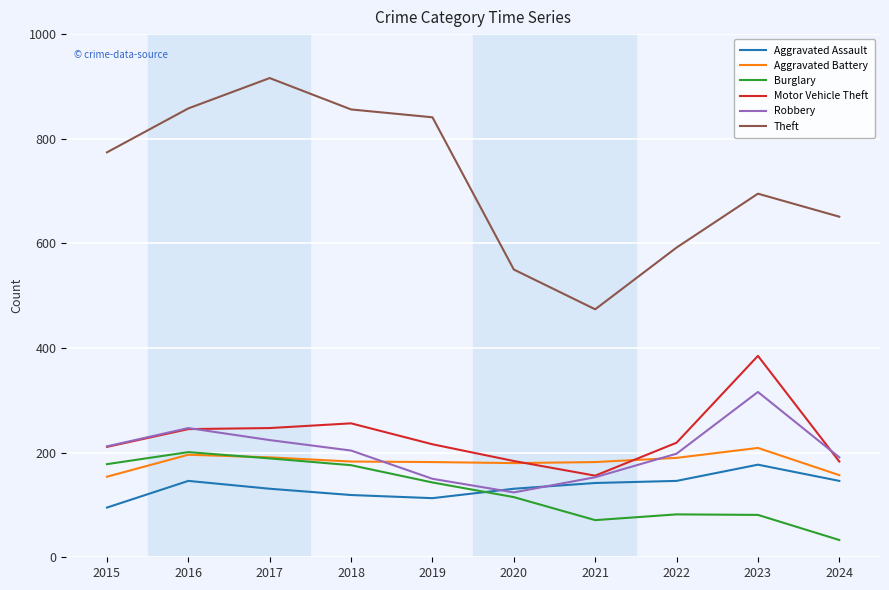

True or false: Aggravated Battery and Motor Vehicle Theft intersect in this chart.

True